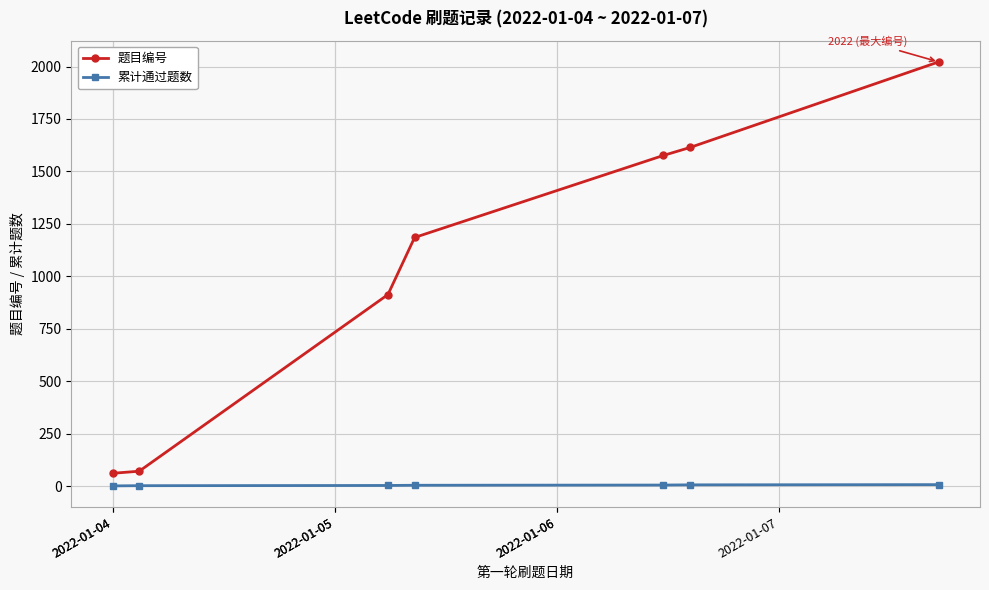

True or false: 题目编号 has more than 2 interior local peaks.

False